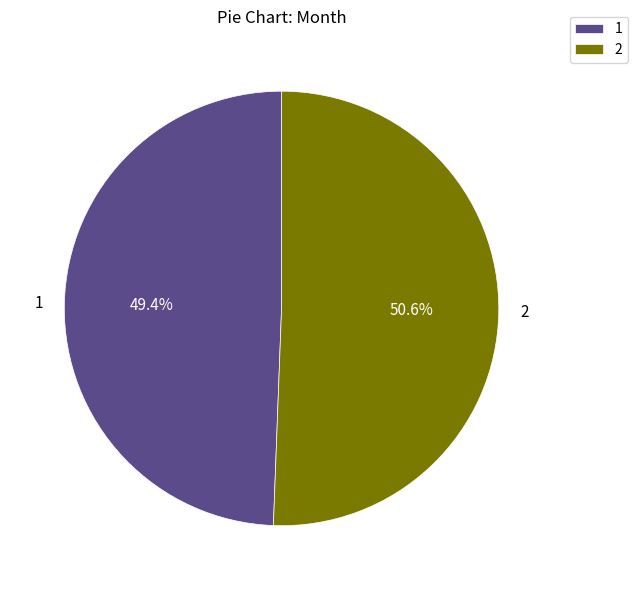

To the nearest percent, what is the difference between the 2 and 1 slice percentages?

1%